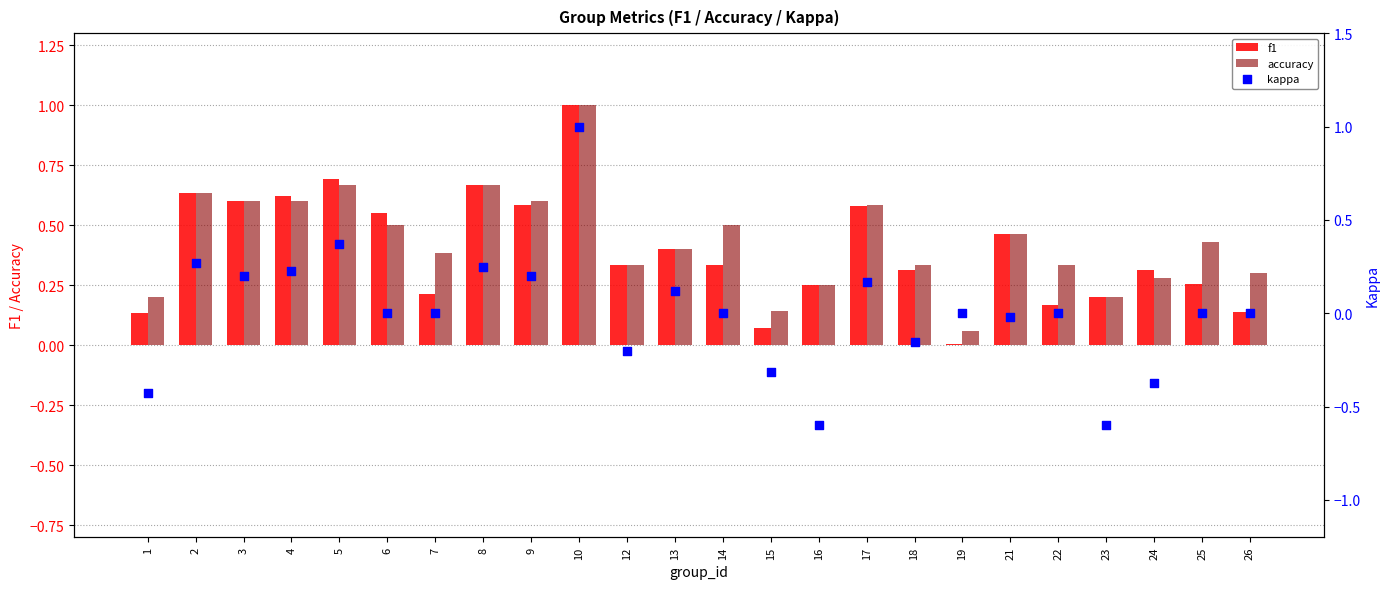

What is the total value across all series at 8?

1.6